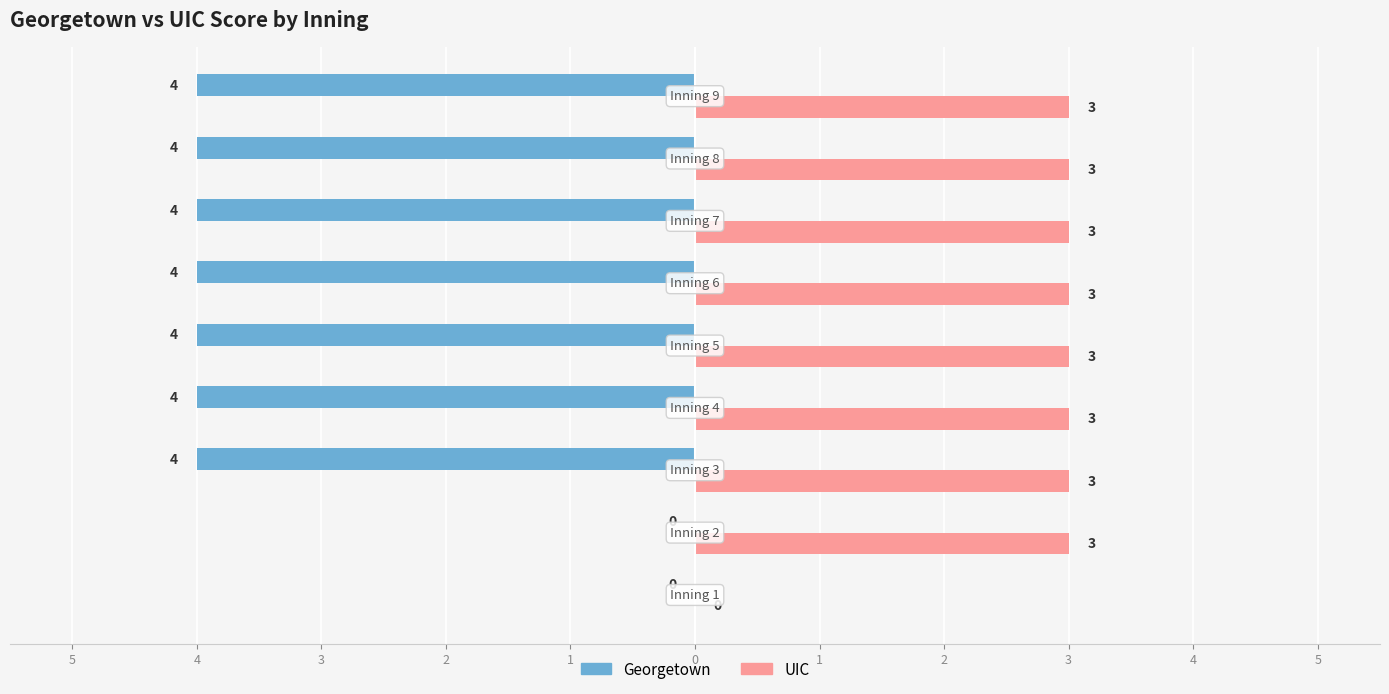

What are all the series names shown in the legend?

Georgetown, UIC